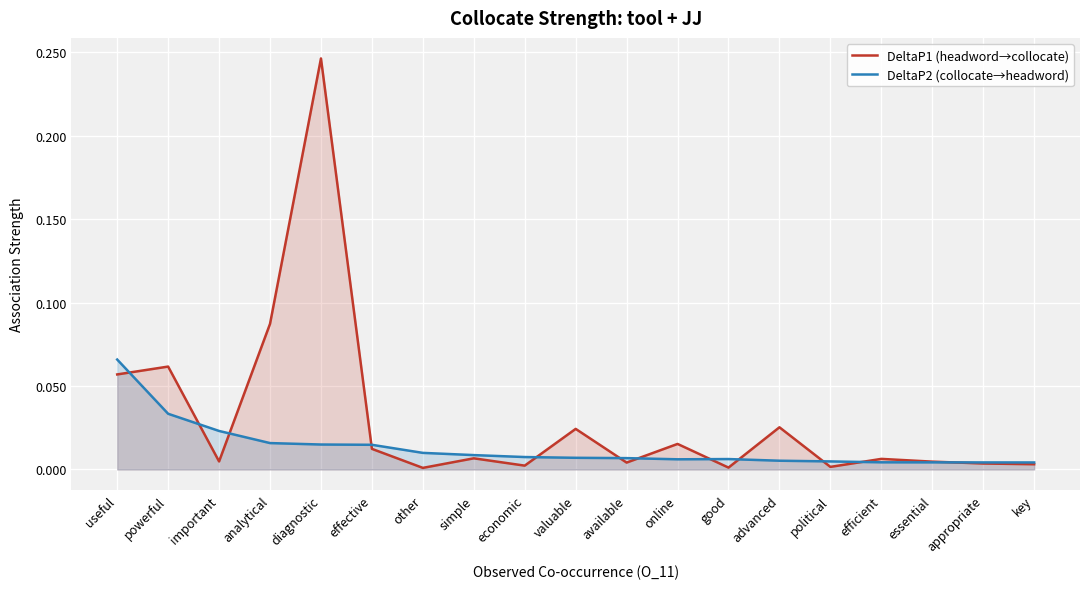

What is the label of the 4th point from the left?

analytical